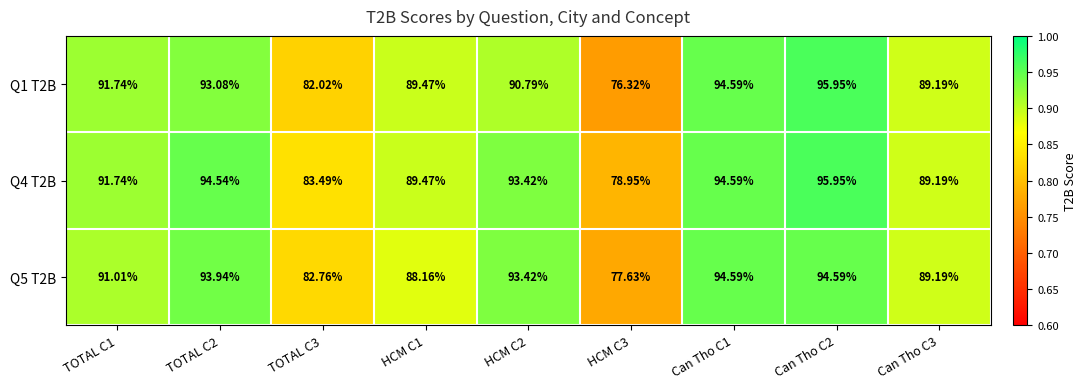

Rank the series at HCM C3 from highest to lowest value.

Q4 T2B, Q5 T2B, Q1 T2B